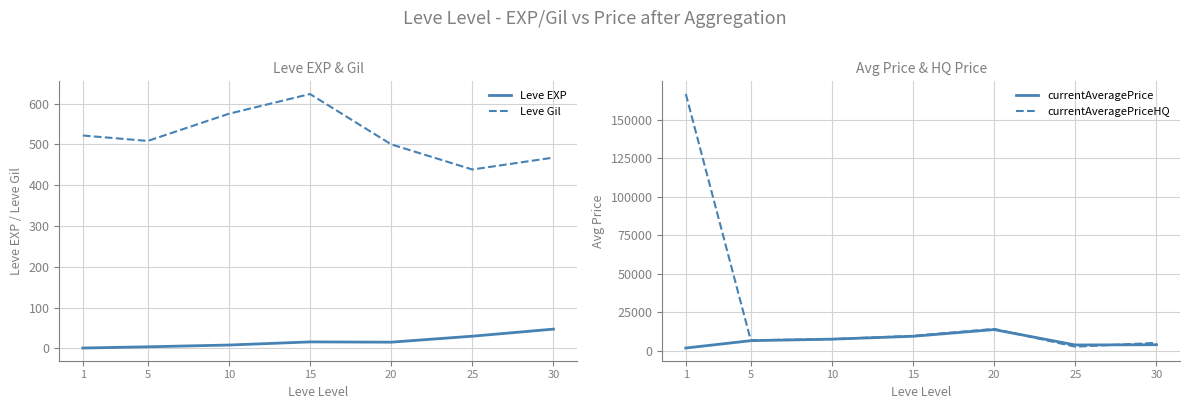

True or false: currentAveragePriceHQ has a value of 9545.3 at 15.

True